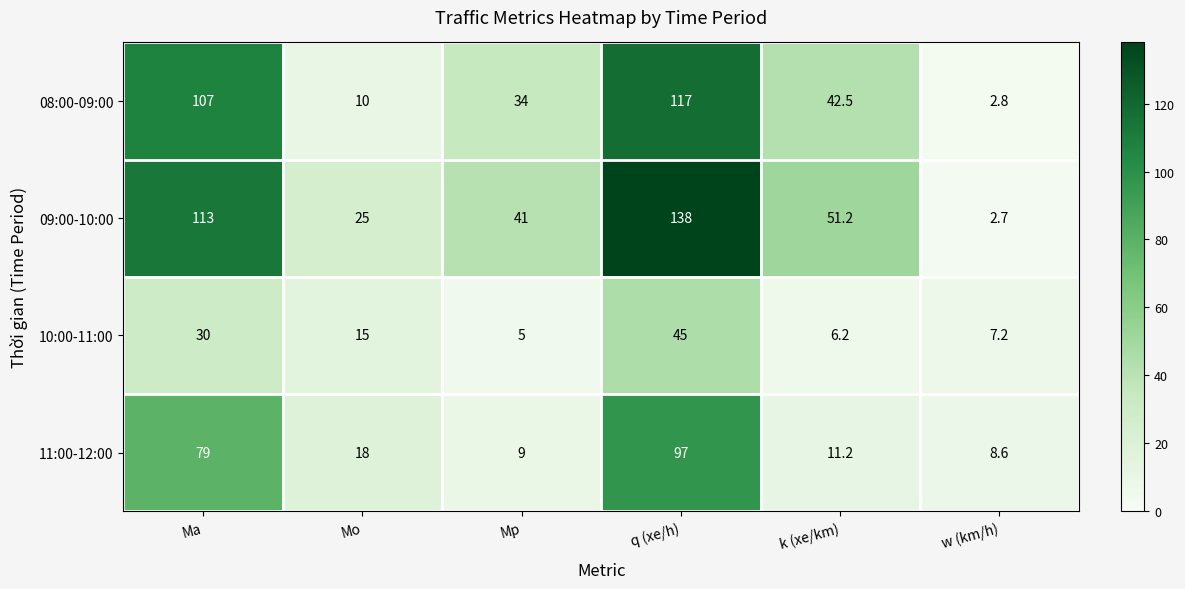

How many series are shown in this chart?

4